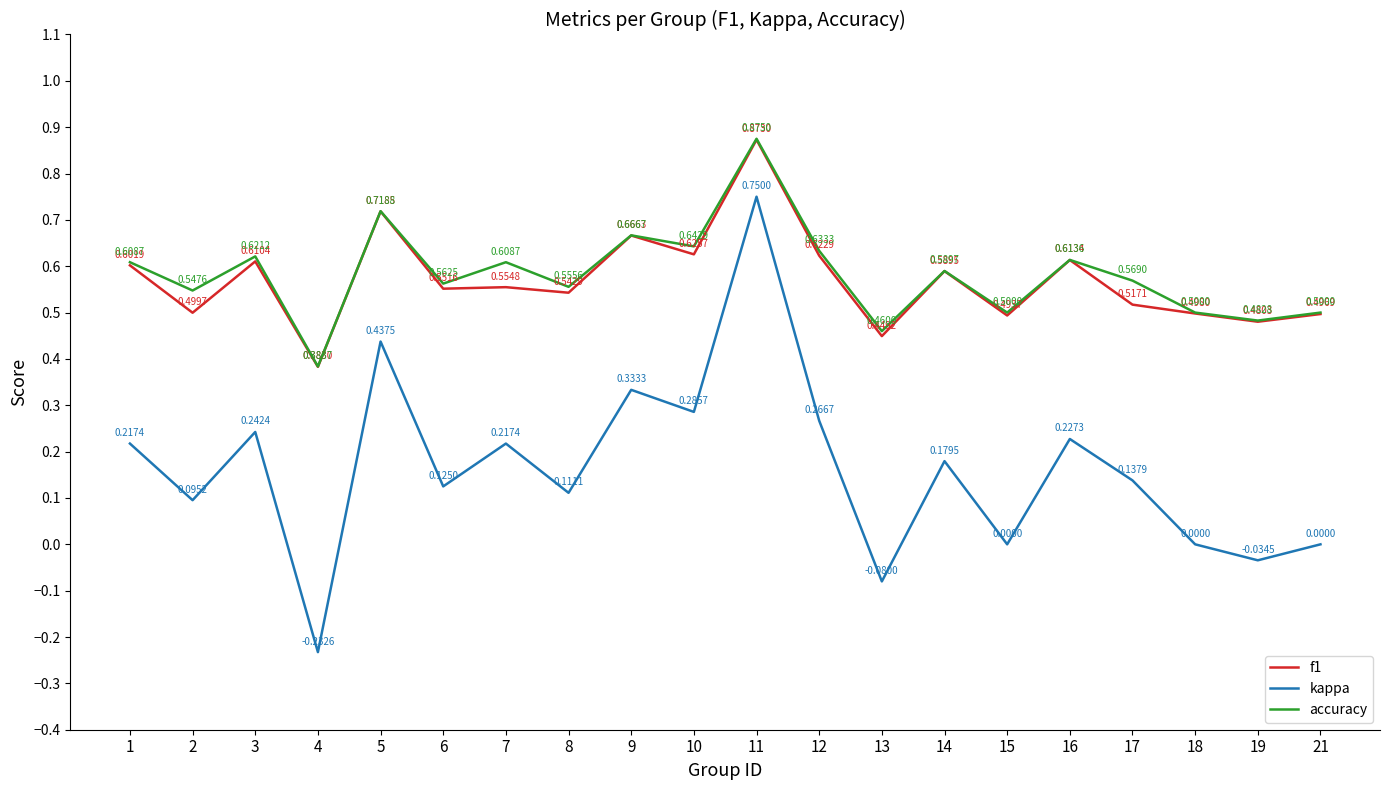

List the series in order of their peak value, highest first.

accuracy, f1, kappa